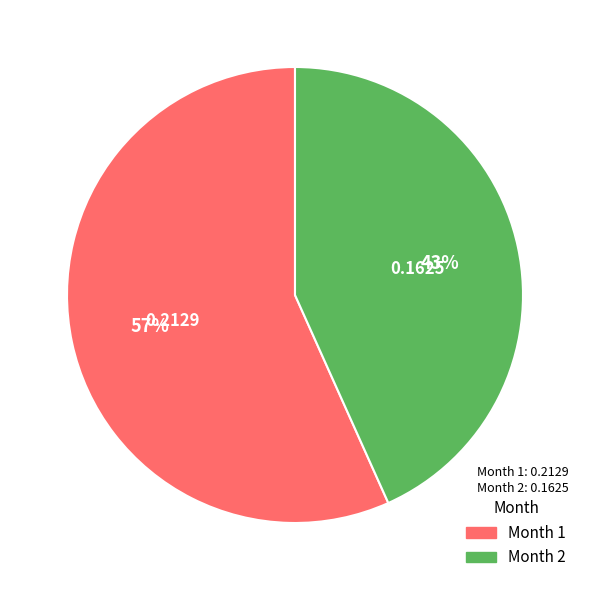

To the nearest percent, what is the average slice percentage?

50%